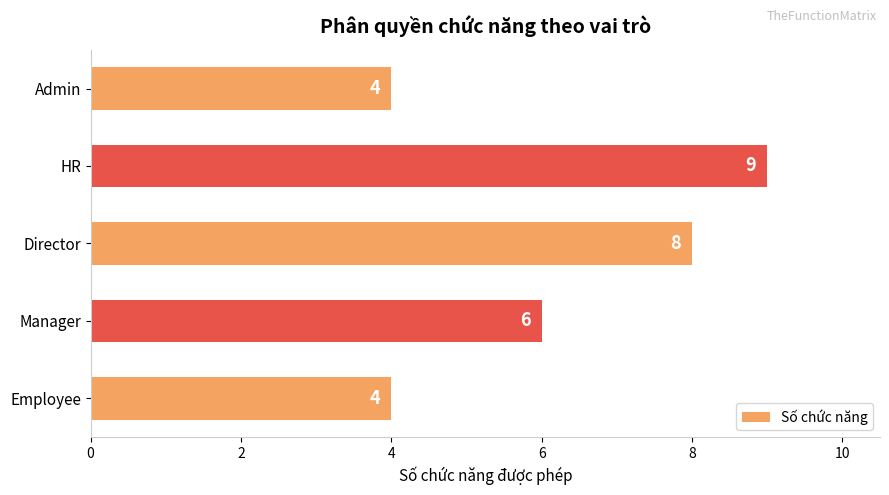

True or false: the data shows 9 at HR.

True